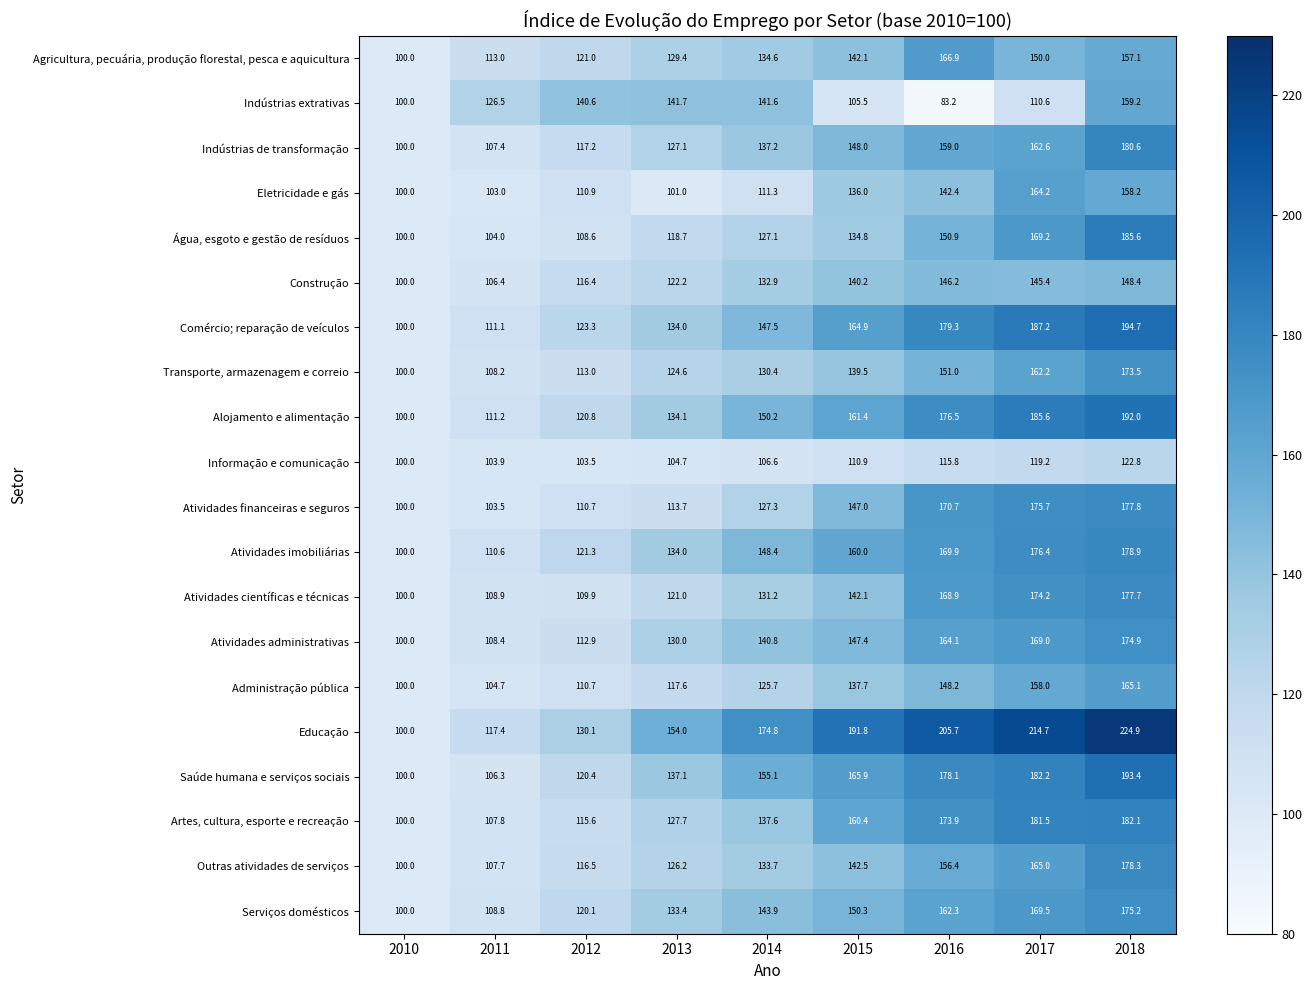

Rank the series by their maximum value, from lowest to highest.

Informação e comunicação, Construção, Indústrias extrativas, Eletricidade e gás, Administração pública, Agricultura, pecuária, produção florestal, pesca e aquicultura, Transporte, armazenagem e correio, Atividades administrativas, Serviços domésticos, Atividades científicas e técnicas, Atividades financeiras e seguros, Outras atividades de serviços, Atividades imobiliárias, Indústrias de transformação, Artes, cultura, esporte e recreação, Água, esgoto e gestão de resíduos, Alojamento e alimentação, Saúde humana e serviços sociais, Comércio; reparação de veículos, Educação